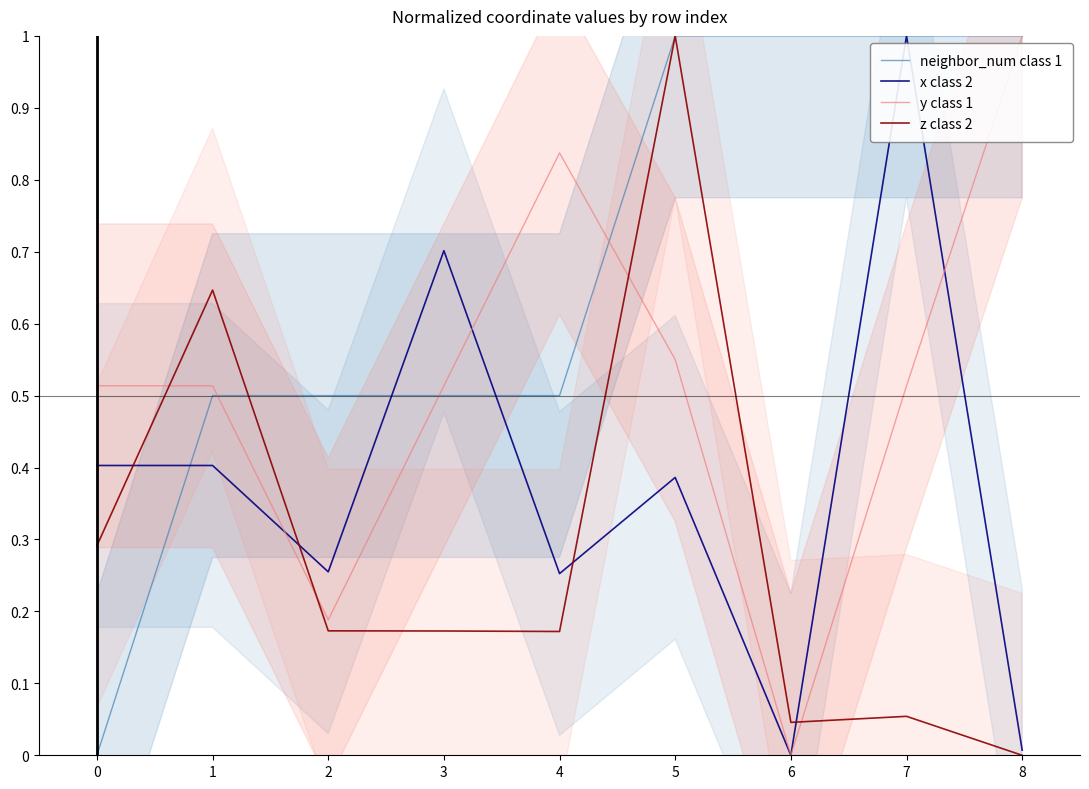

How many categories are shown in the chart?

9